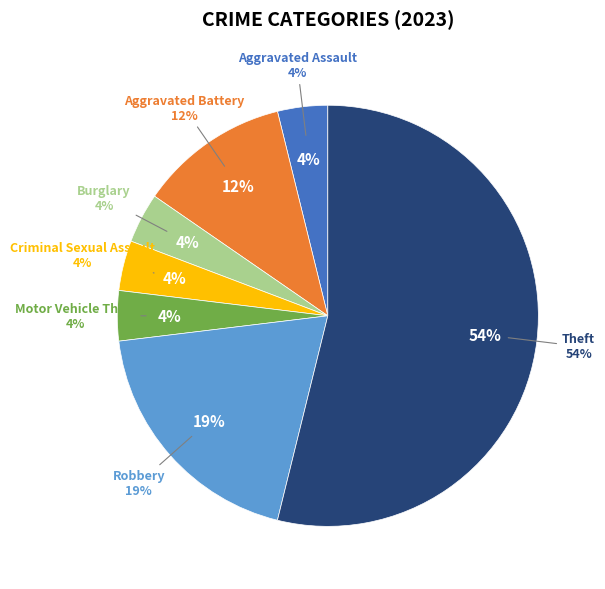

What percentage is the Motor Vehicle Theft slice, to the nearest percent?

4%